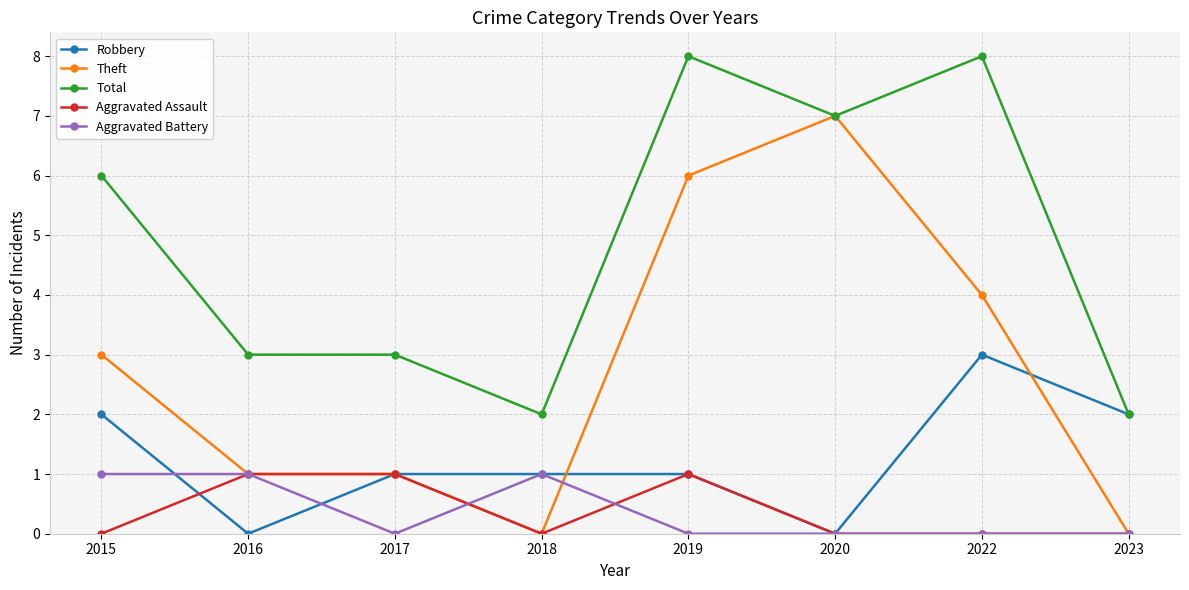

True or false: Theft has a value of 6 at 2019.

True